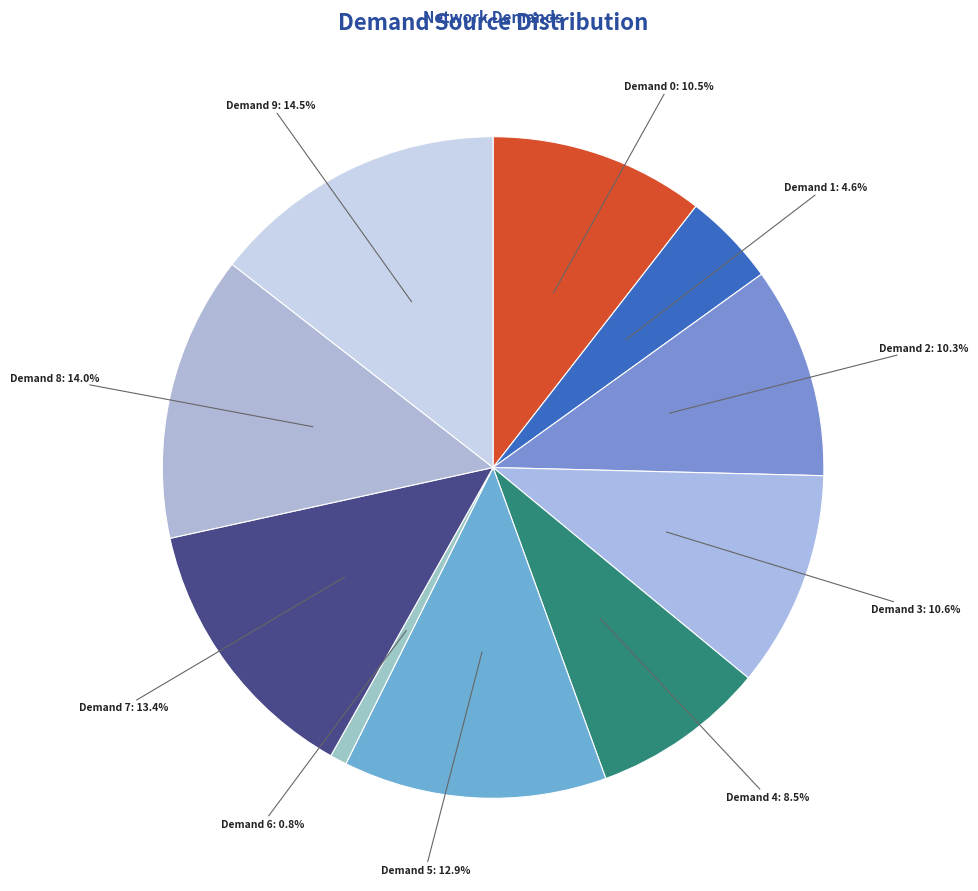

Is there any slice that represents more than half of the pie?

No